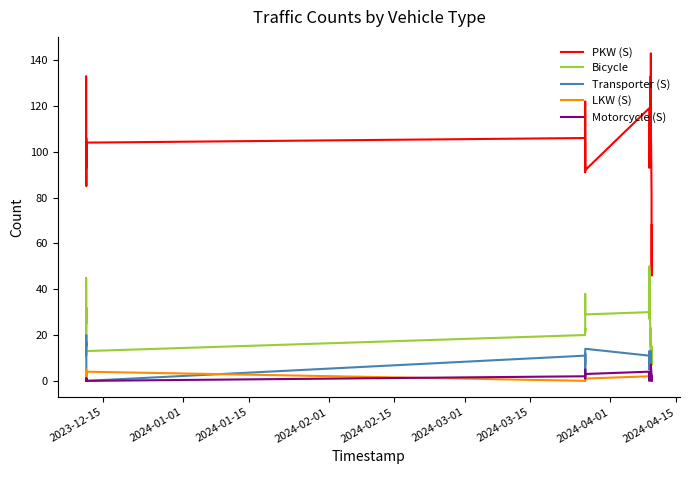

Which series has the largest total across all categories?

PKW (S)